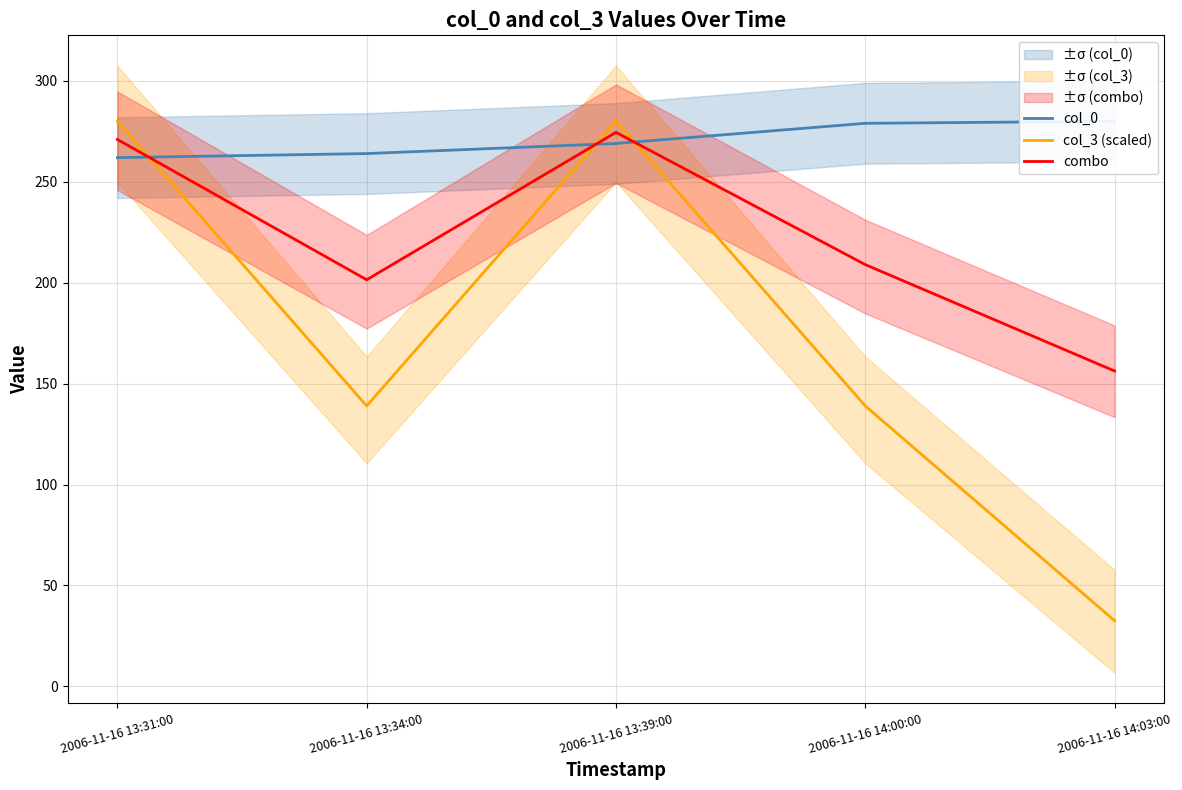

How many lines are shown in the chart?

3